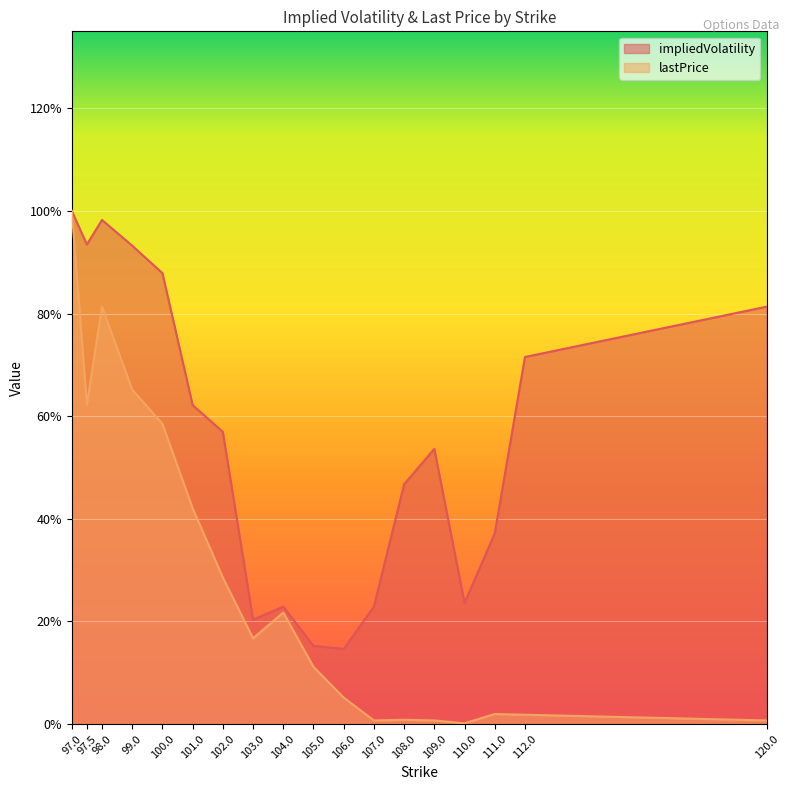

What is the approximate value of impliedVolatility at 111.0?

0.4